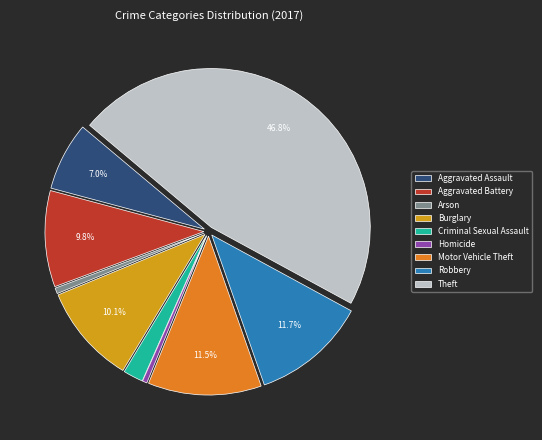

To the nearest percent, what percentage of the pie is Arson?

1%